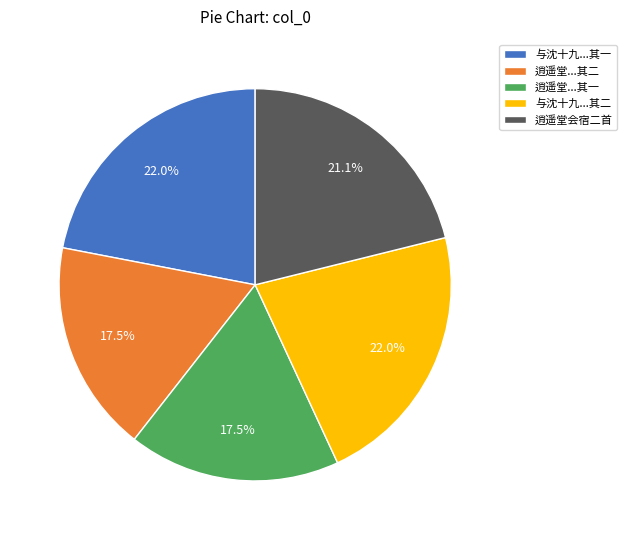

To the nearest percent, what portion does 逍遥堂会宿二首 represent?

21%